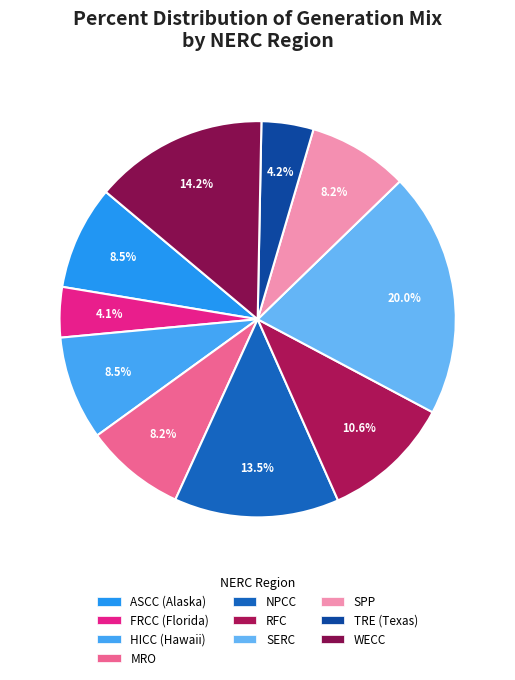

Is there a majority slice in this chart?

No